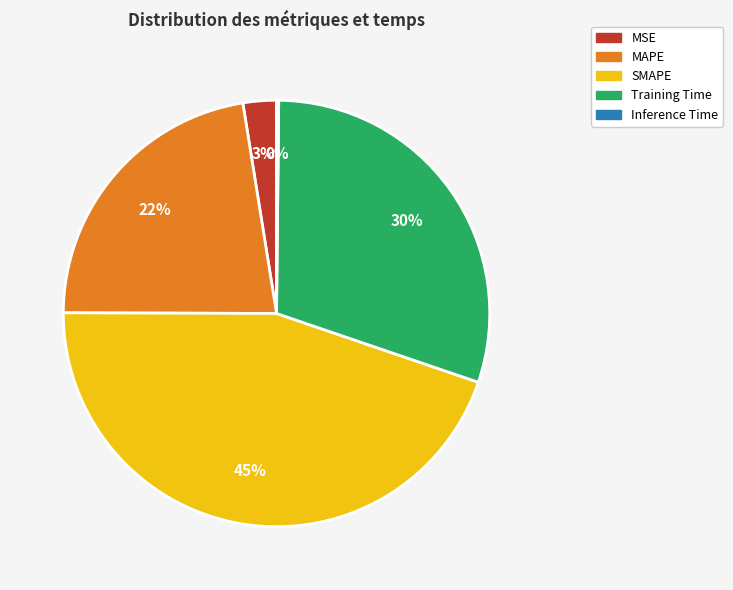

Is it true that MSE is 3% of the pie?

True